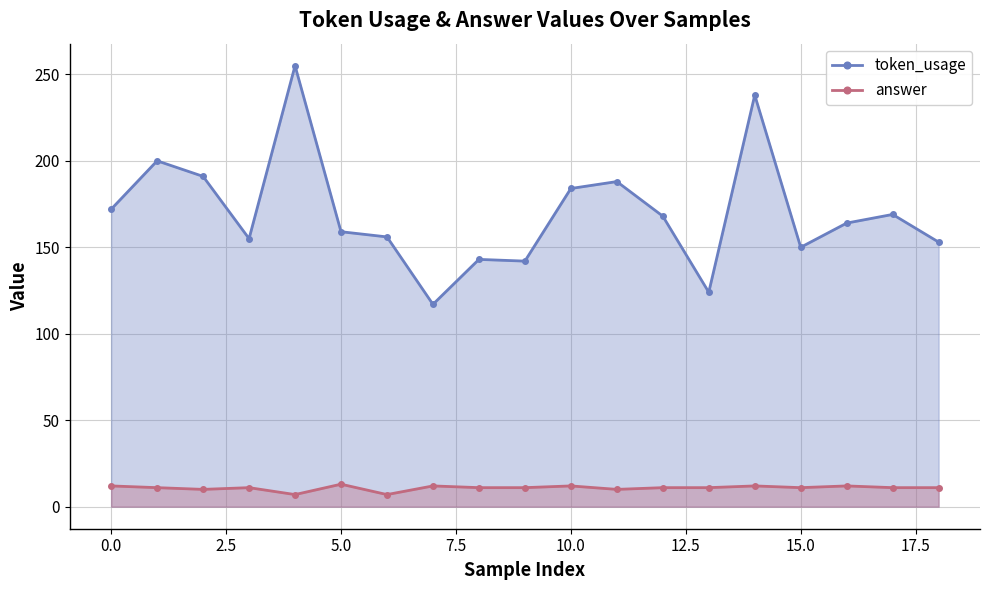

In answer, how many points are higher than both neighbors (excluding endpoints)?

6